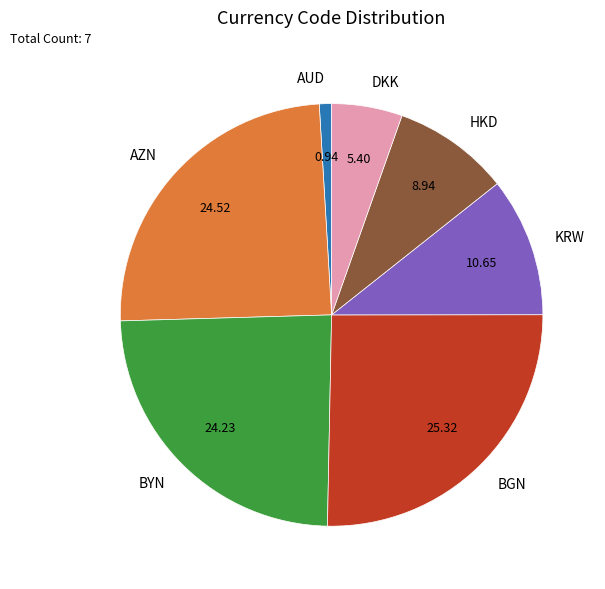

Does HKD represent more than half of the total?

No